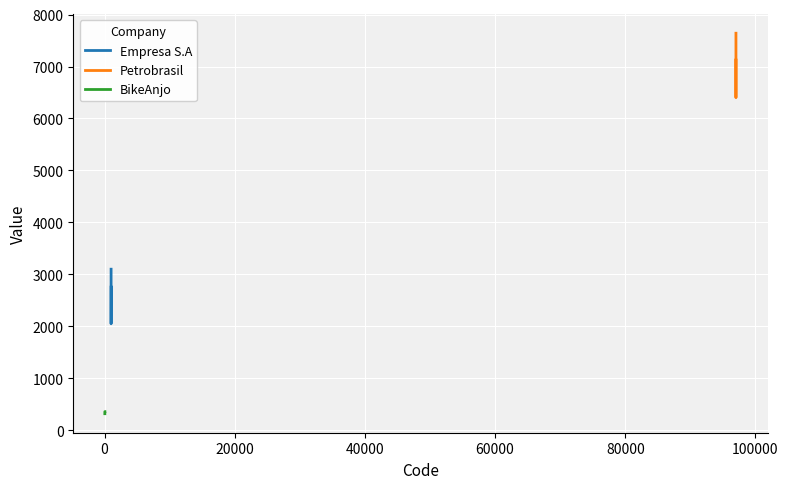

What is the highest value of the Empresa S.A series?

3100